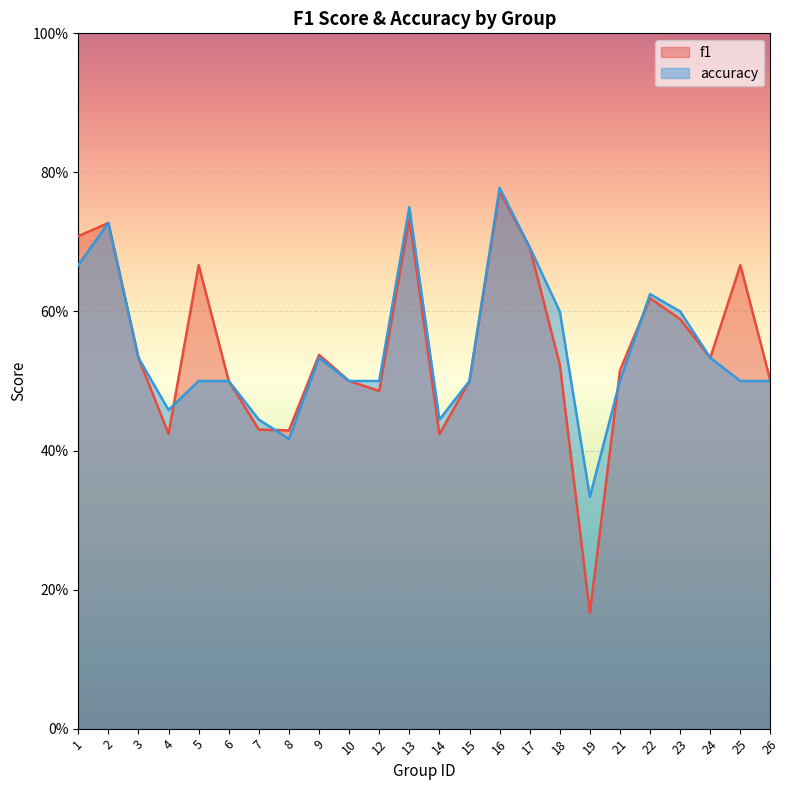

At how many categories does at least one series exceed 0?

24